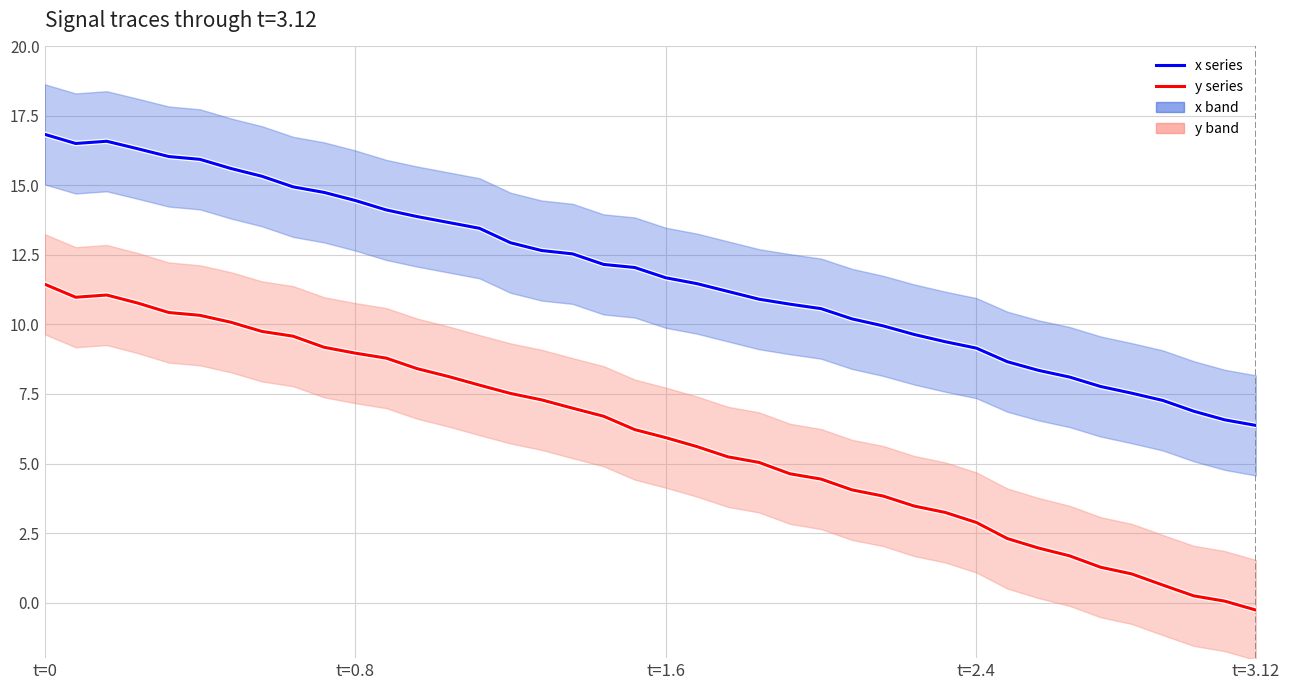

What is the minimum value for x series?

6.4